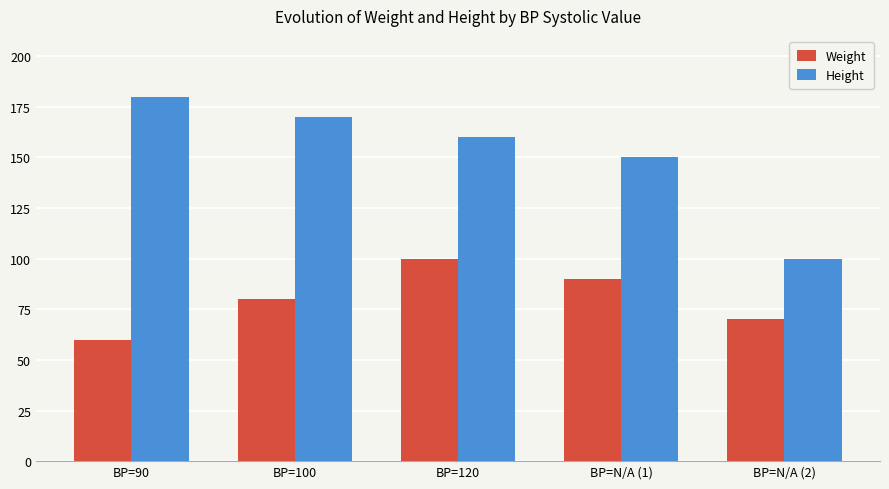

How many bars are there in total?

10